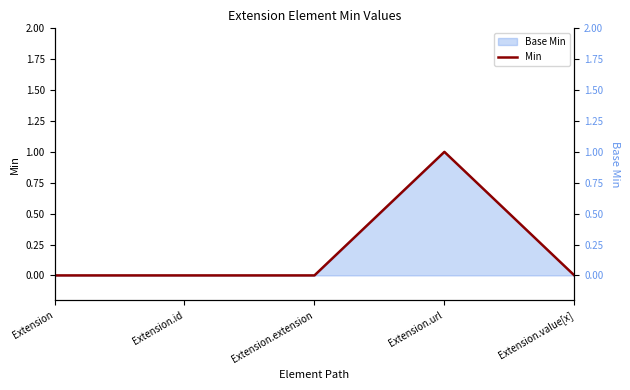

At which category does the data reach its first local peak?

Extension.url